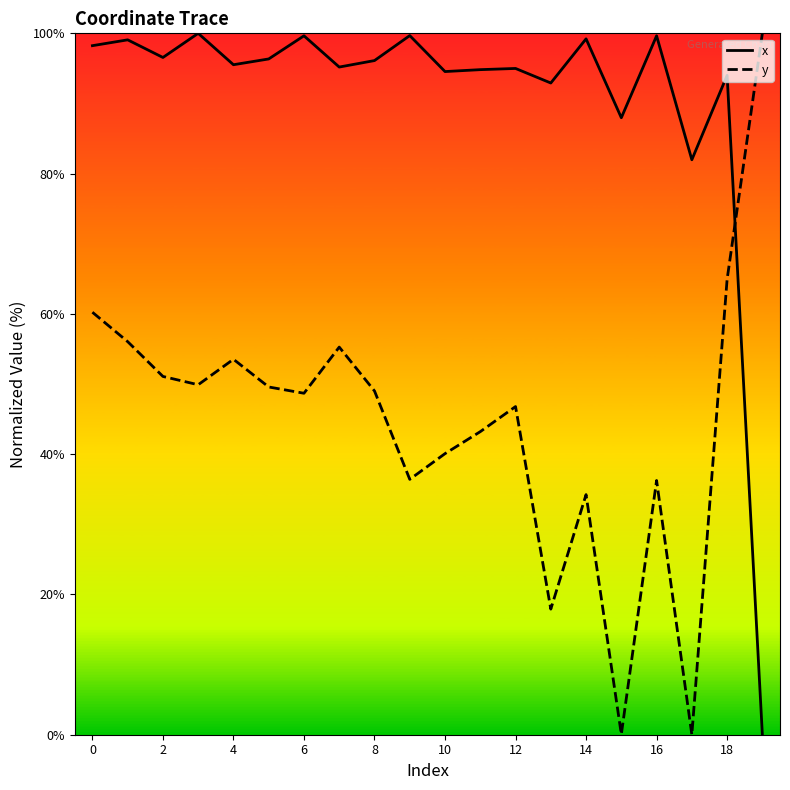

True or false: x and y cross at least once.

True